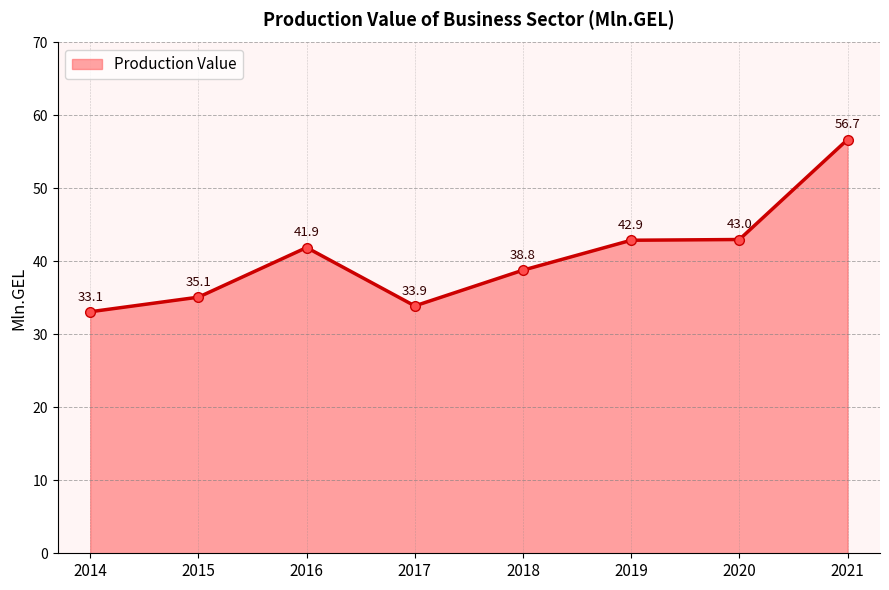

What is the smallest value displayed?

33.1